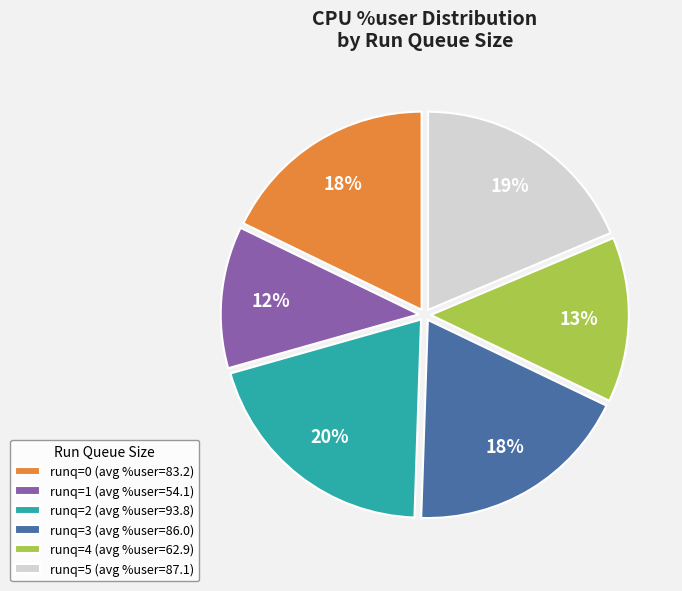

To the nearest percent, what percentage of the pie is runq=1 (avg %user=54.1)?

12%